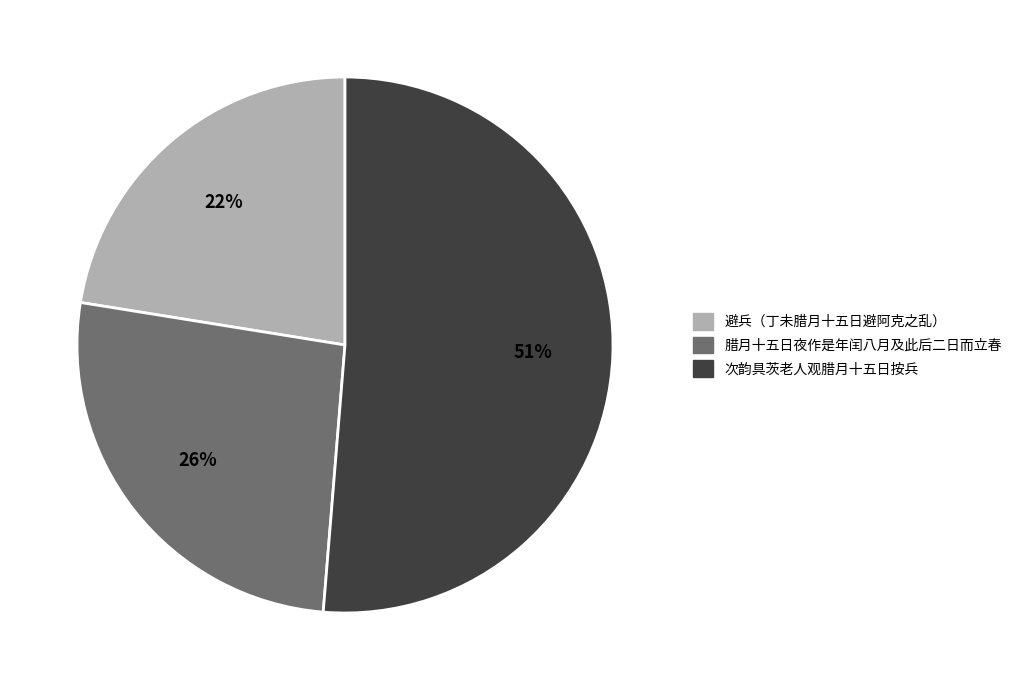

What is the largest slice in the pie chart?

次韵具茨老人观腊月十五日按兵